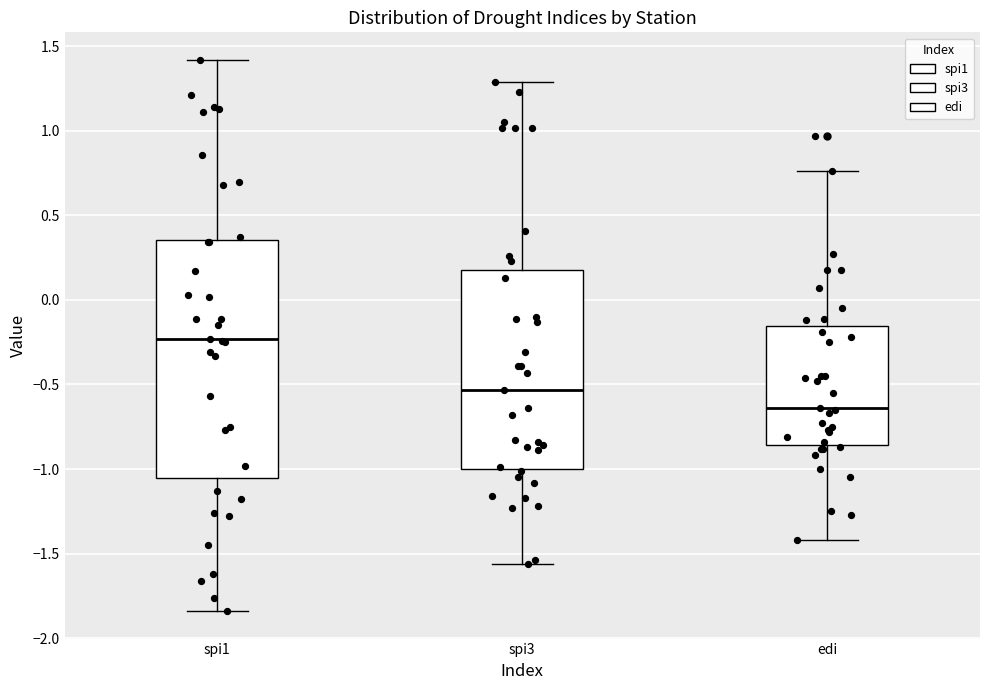

Where does the upper whisker of the box for spi3 end on the y-axis? The values are not printed on the chart, so give them approximately, as read against the axis.

1.30